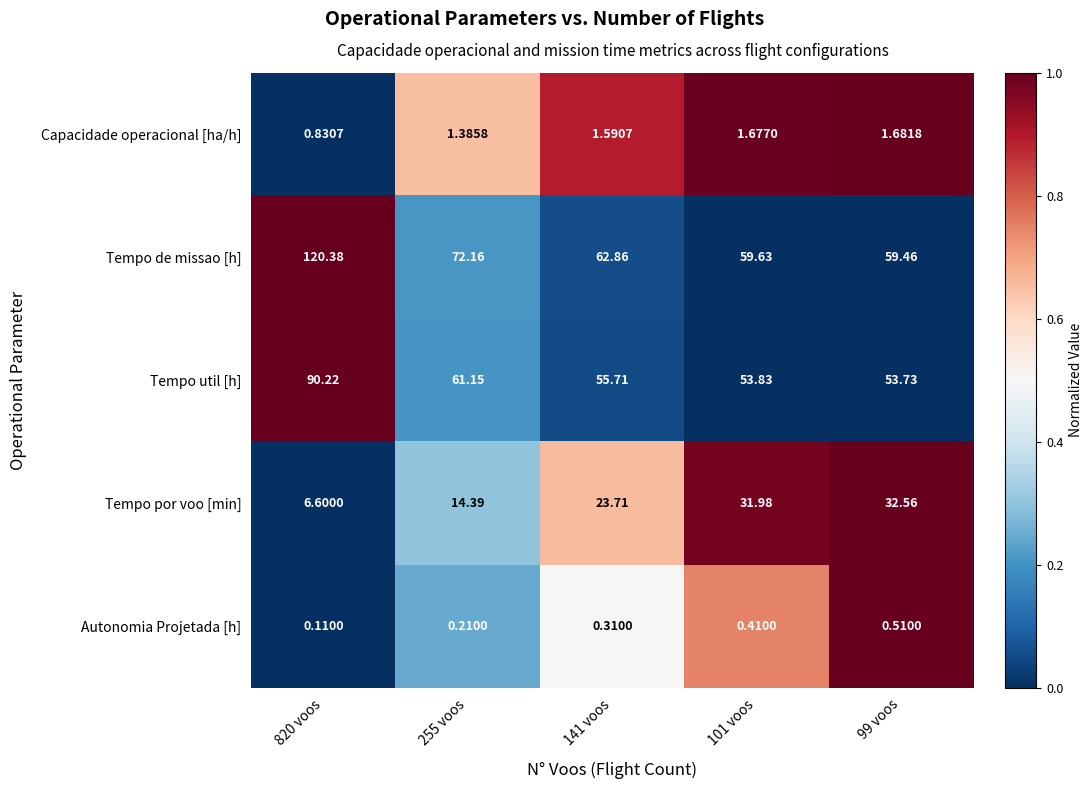

What is the greatest value displayed?

120.4